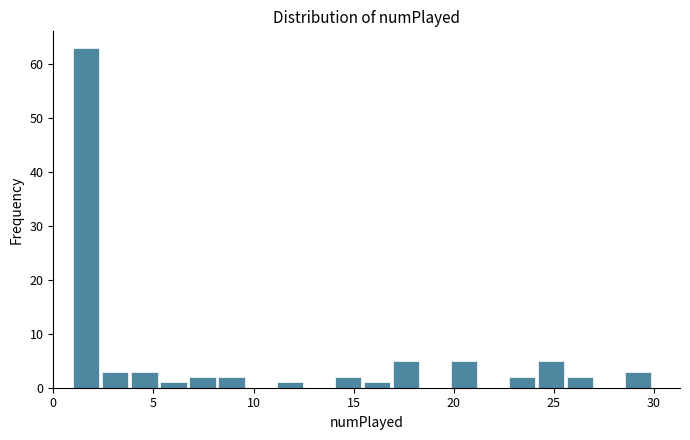

Around what value on the x-axis is the tallest bar? Give the approximate position of its centre, as read against the axis.

1.5